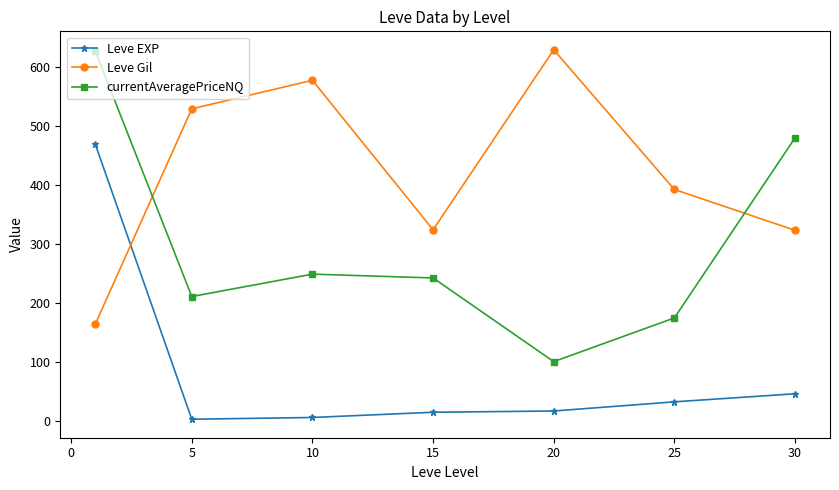

Which series has the largest total across all categories?

Leve Gil